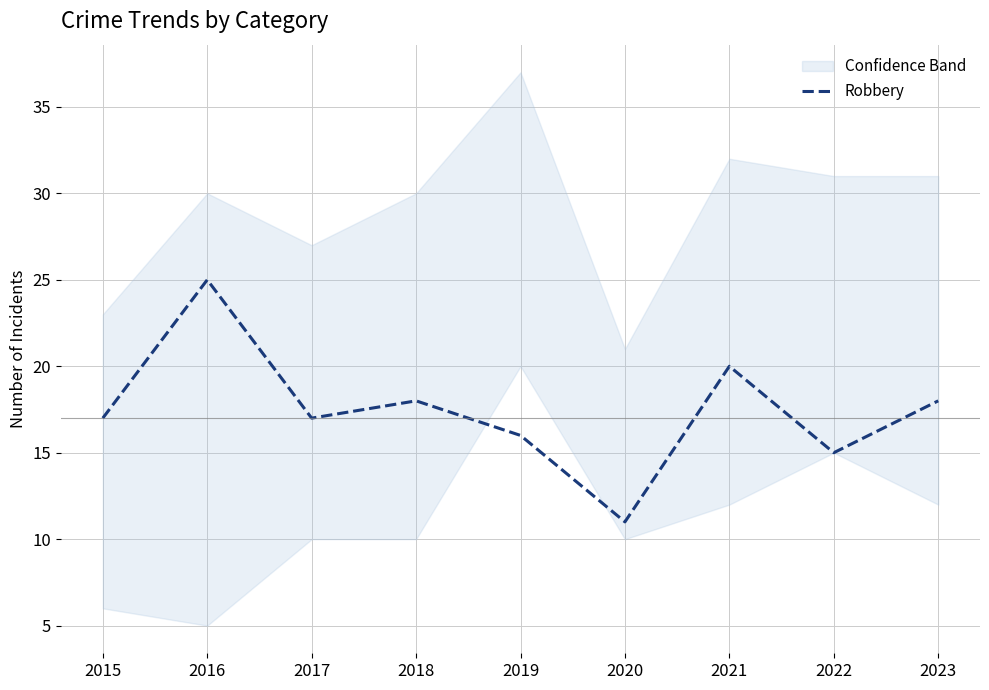

What is the minimum value shown in the chart?

11